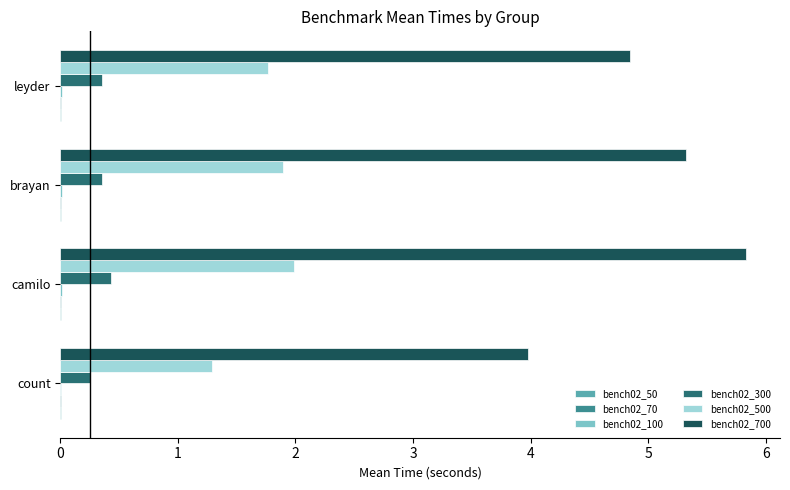

The bench02_300 series shows 0.4 at camilo. True or false?

True